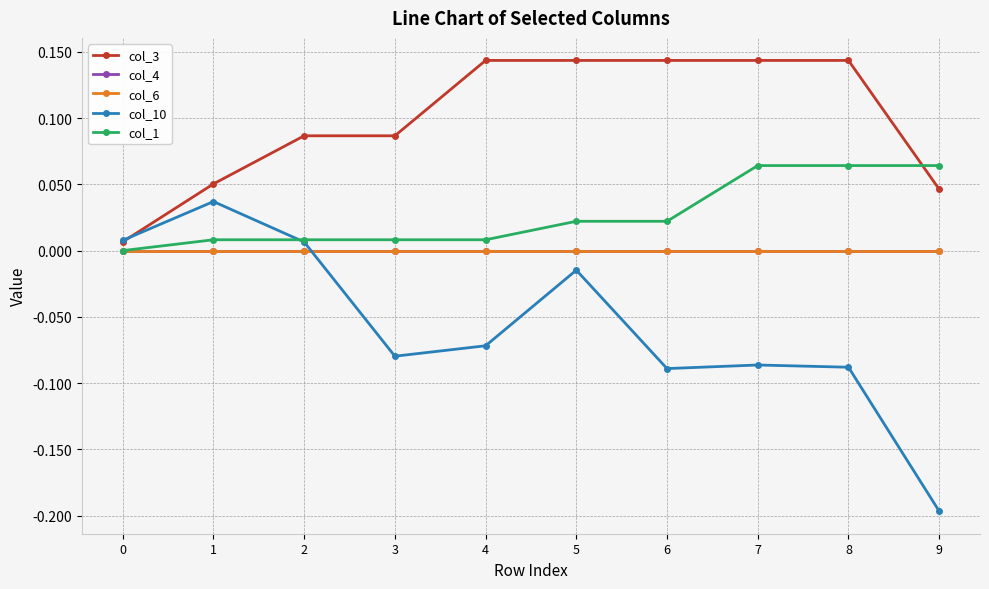

Which series has the largest total across all categories?

col_3